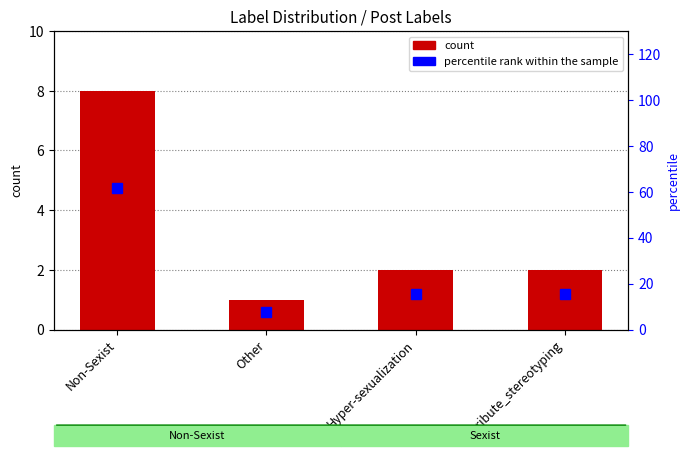

What position from the right is Non-Sexist?

4